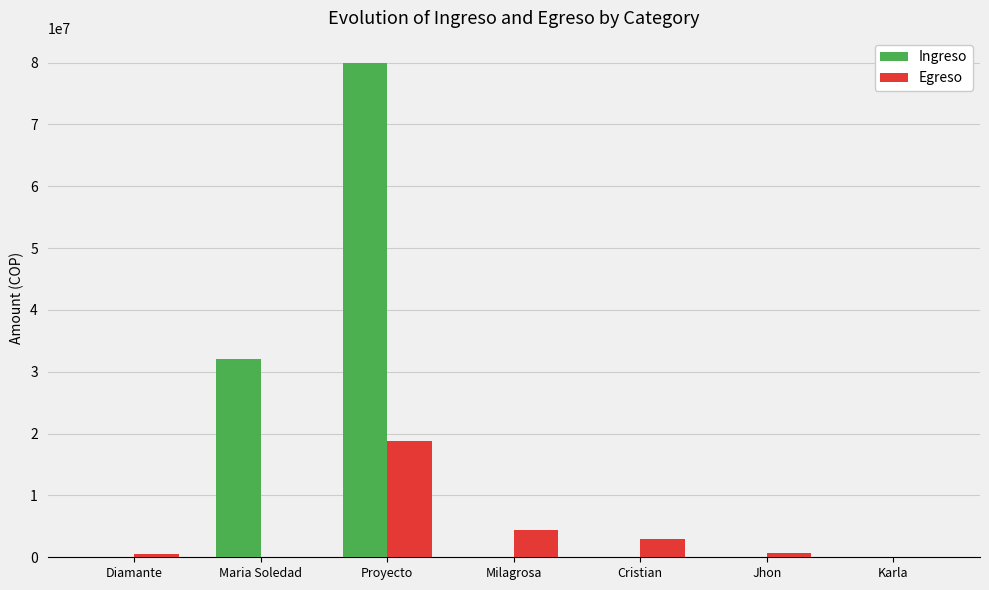

What is the average value of the Egreso series?

3896487